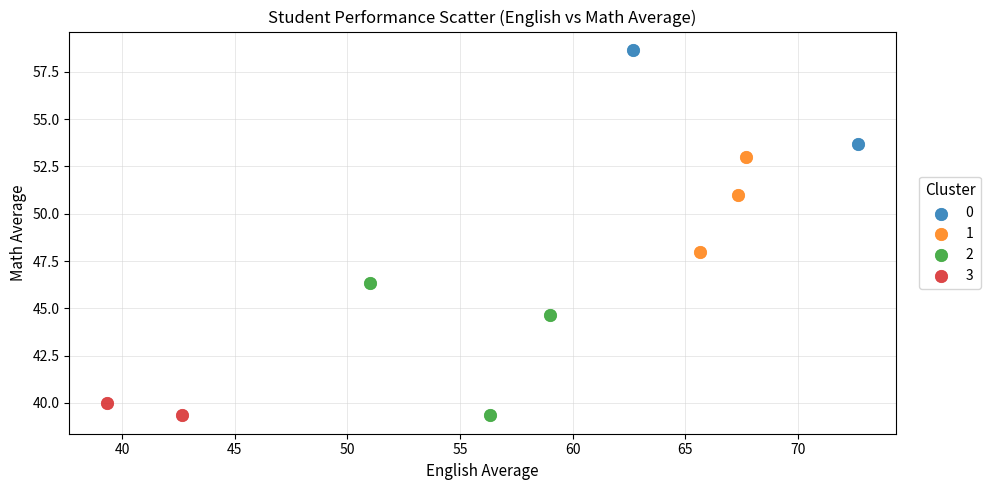

What are all the series names shown in the legend?

0, 1, 2, 3